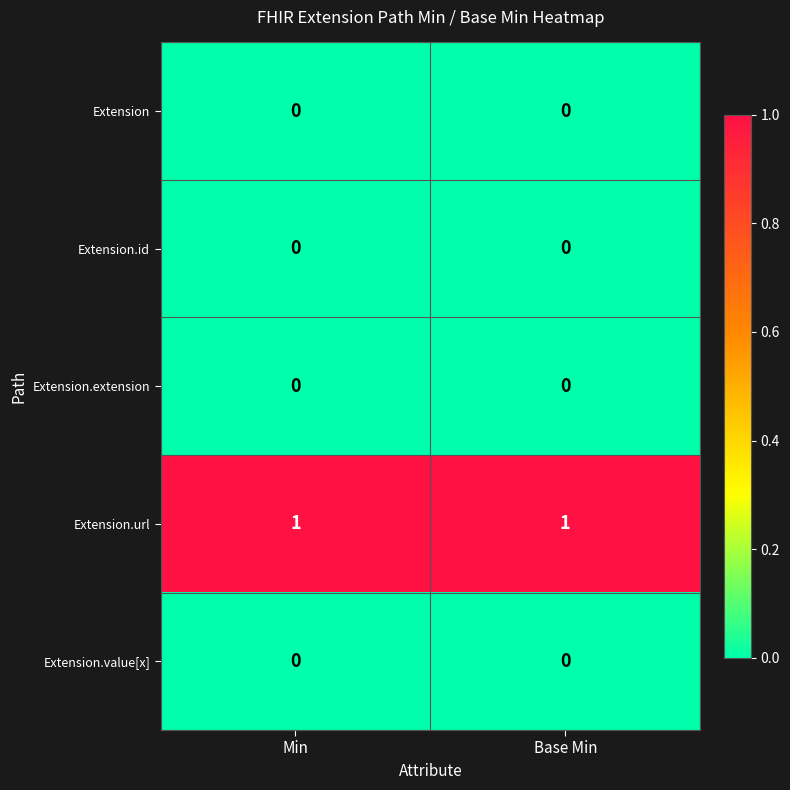

What is the total value across all series at Base Min?

1